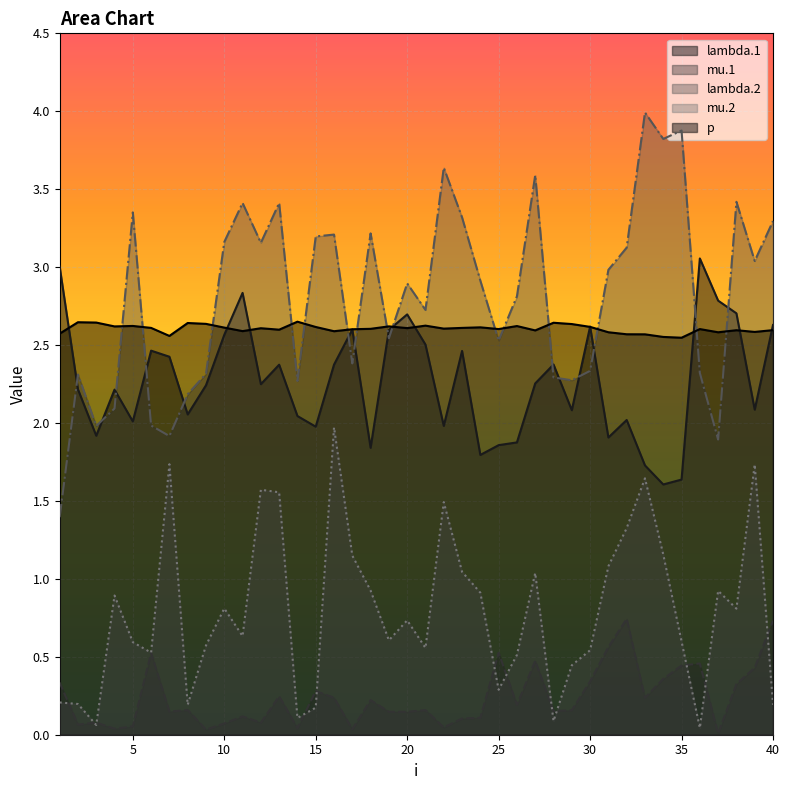

What is the difference between the maximum and second lowest values in the lambda.2 series?

2.1